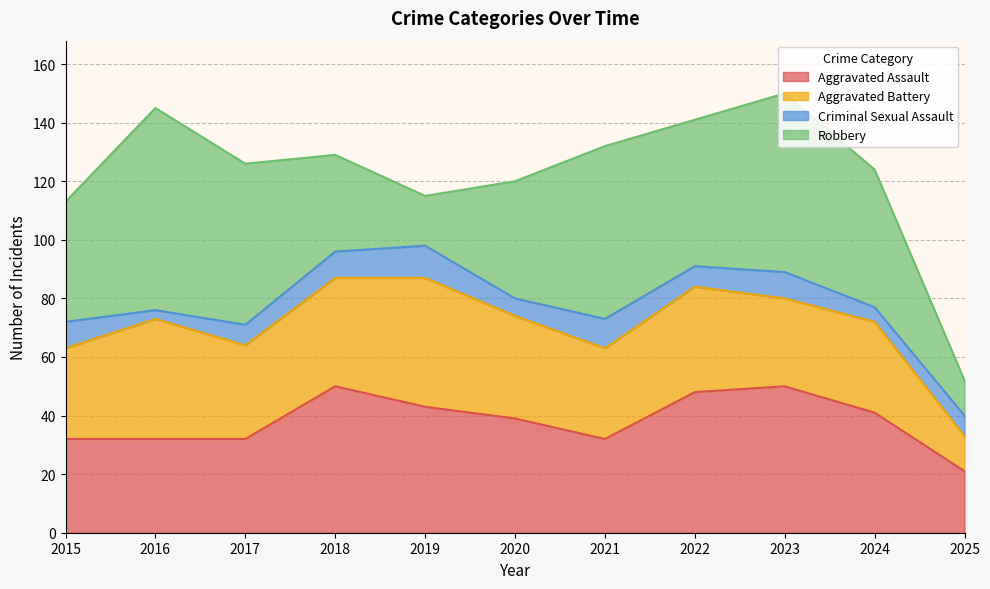

After their last crossing, which series has the higher values: Aggravated Battery or Aggravated Assault?

Aggravated Assault